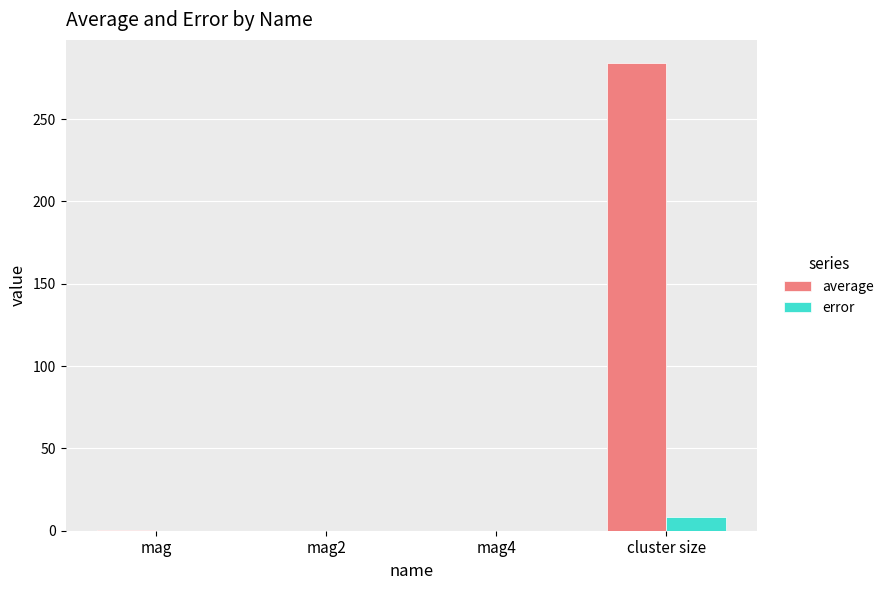

Which series changed the most between mag2 and cluster size?

average